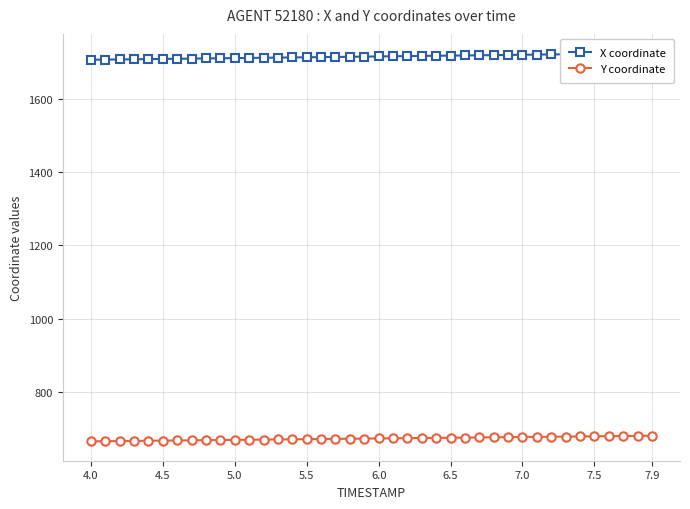

What is the highest value of the Y coordinate series?

679.7